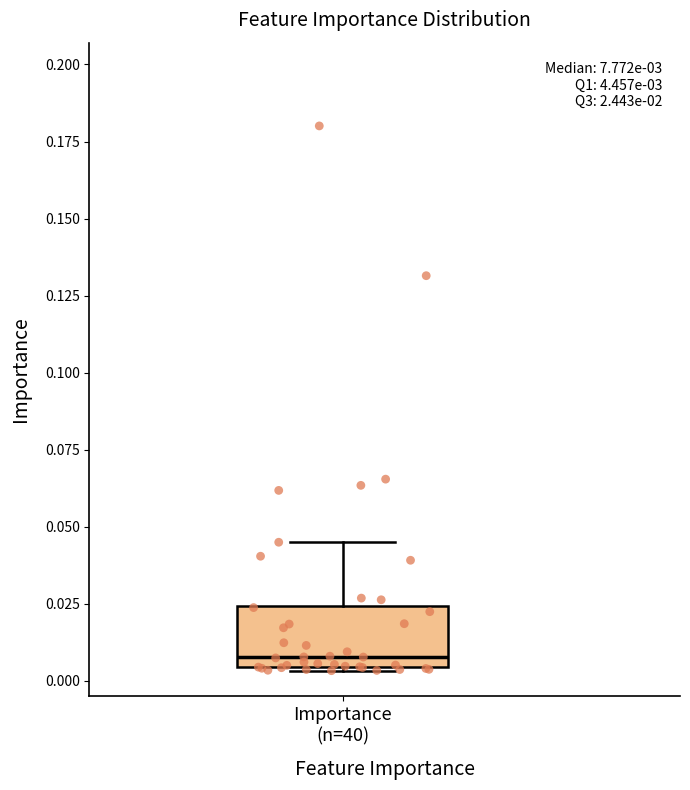

Where is the lower edge of the box for Importance (n=40) on the y-axis? The values are not printed on the chart, so give them approximately, as read against the axis.

0.005